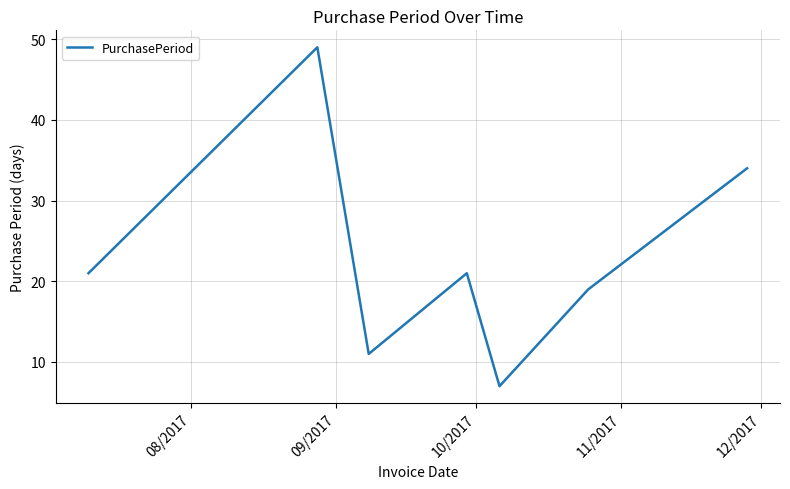

How many values are below 21?

3